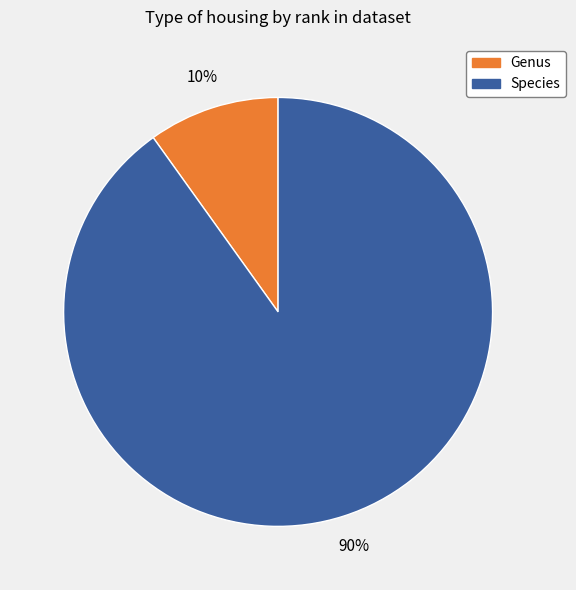

Does any single category account for the majority?

Yes